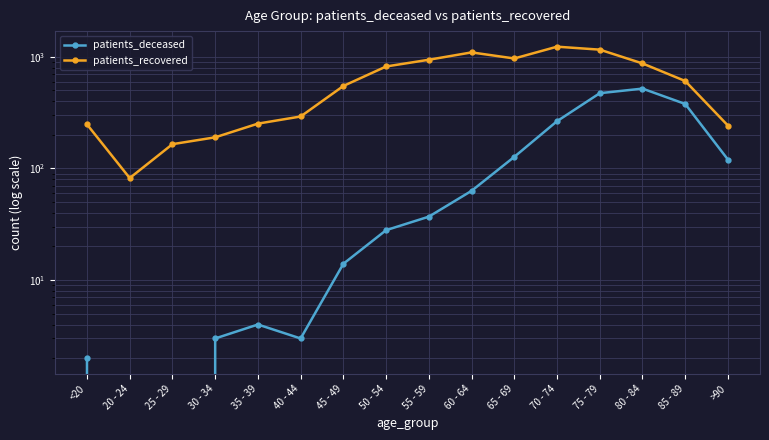

What is the difference between the second highest and minimum values in the patients_deceased series?

472